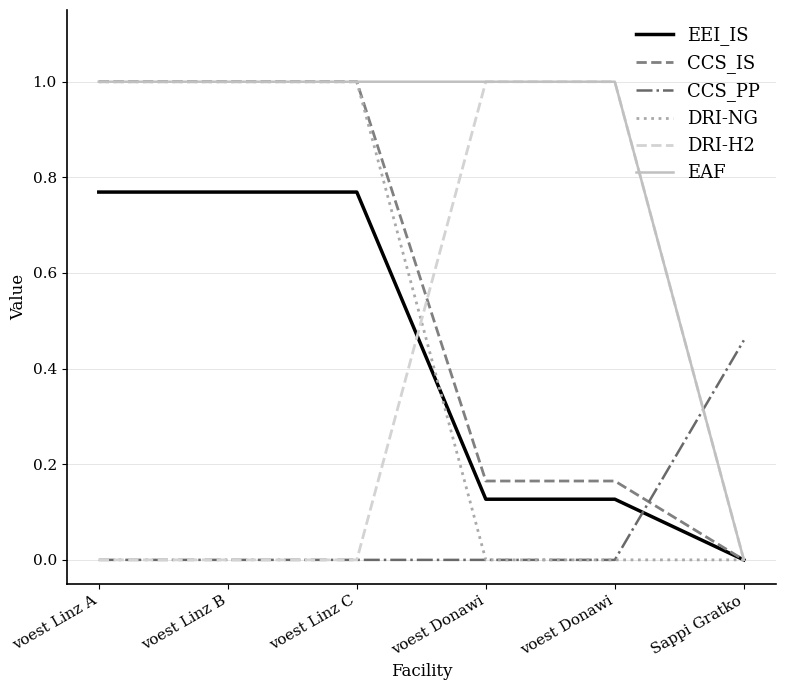

What is the sum of the CCS_IS values at voest Linz B and voest Donawi?

1.2